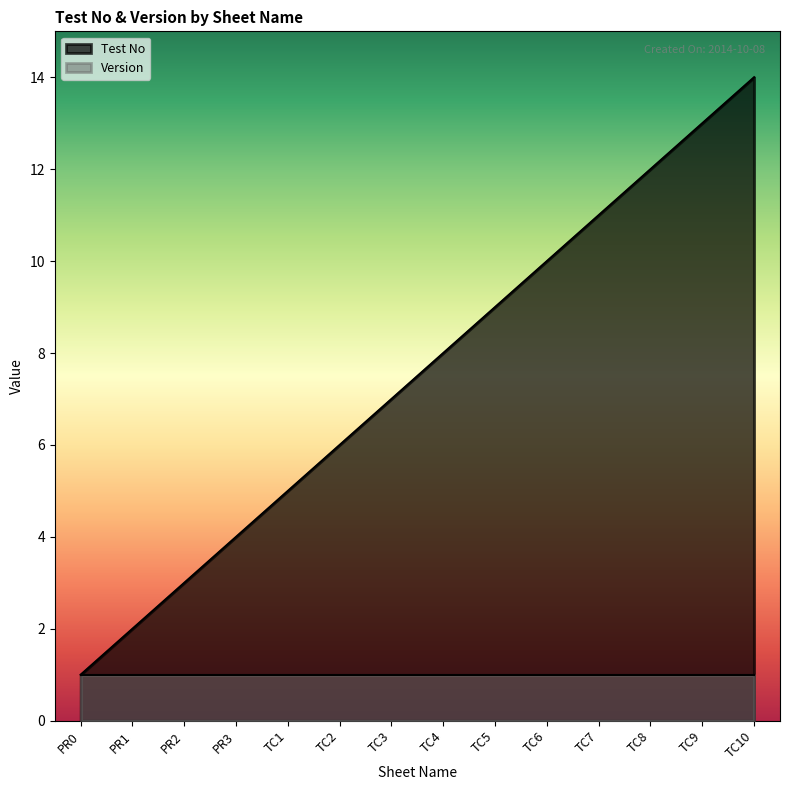

What is the label of the 3rd point from the left?

PR2